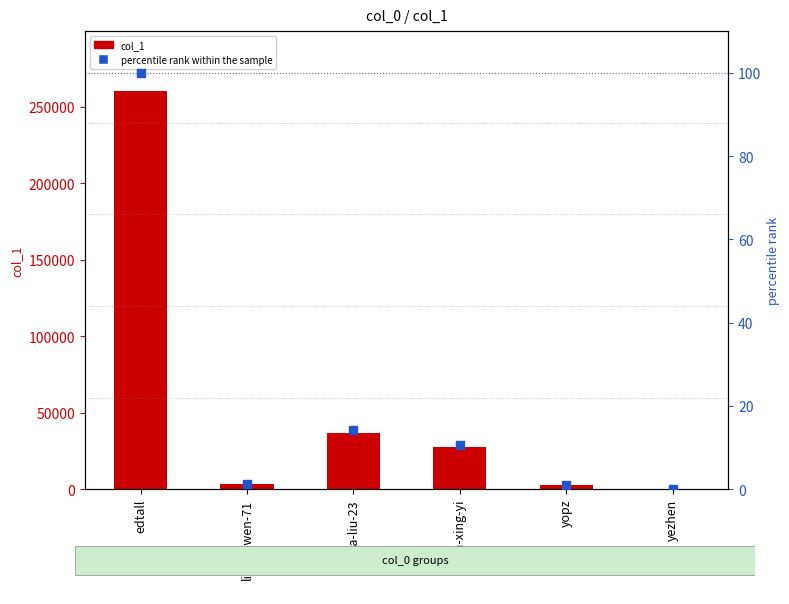

At which category is the sum across all series the highest?

edtall